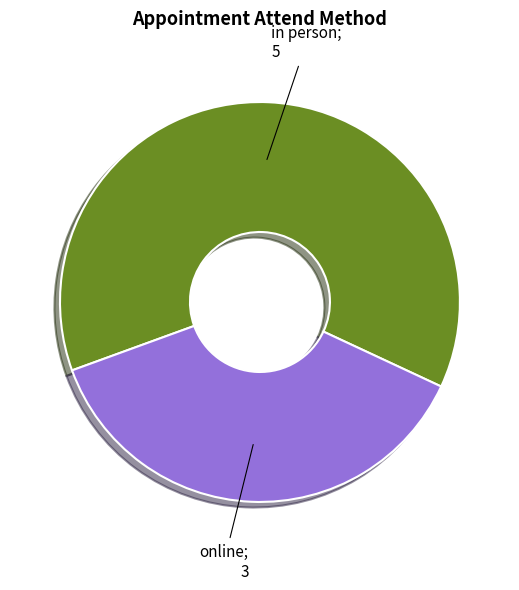

Is there a majority slice in this chart?

Yes